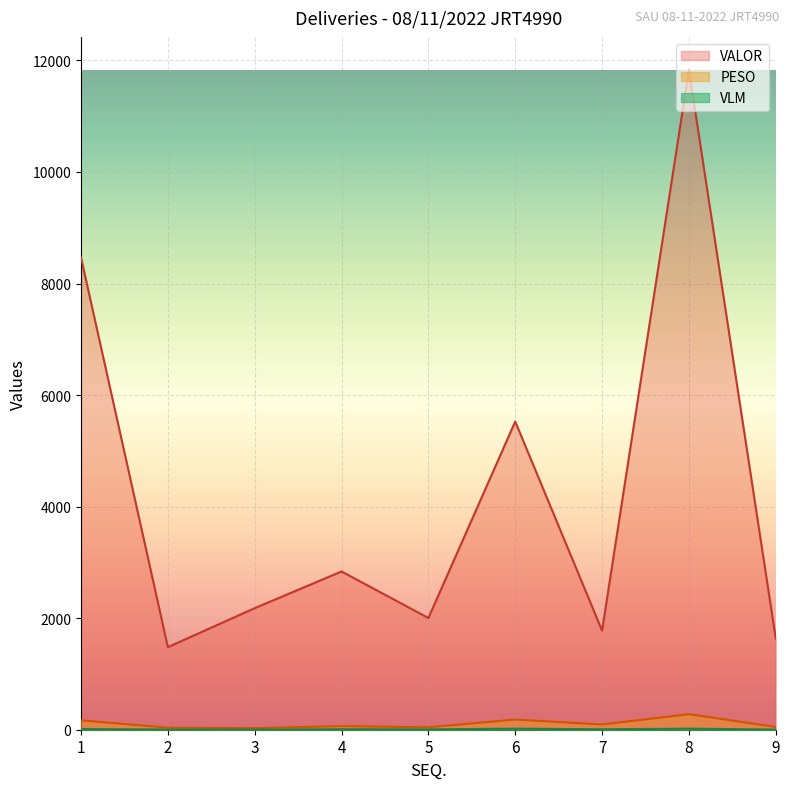

What is the value of the VLM point at the 1st from the left?

12.0